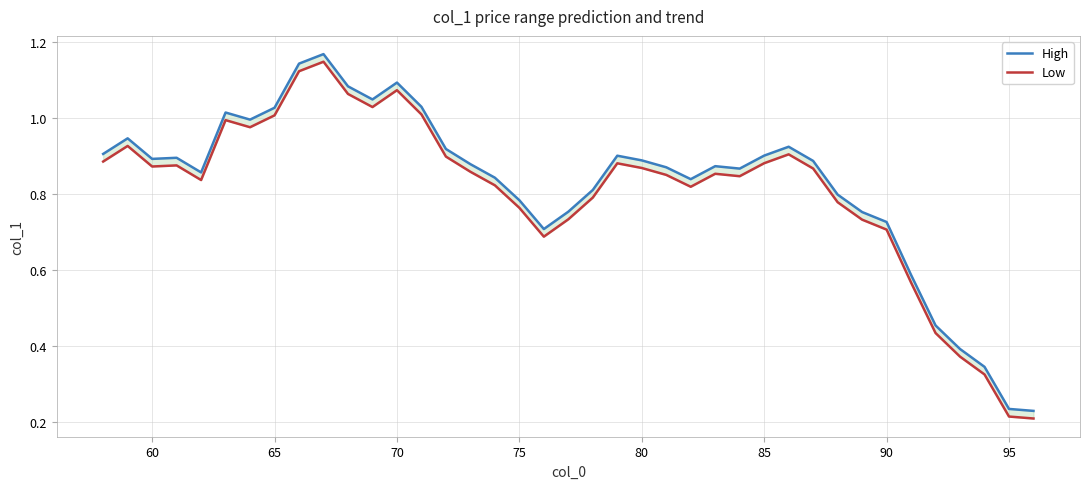

What is the value of the Low point at the 35th from the left?

0.4